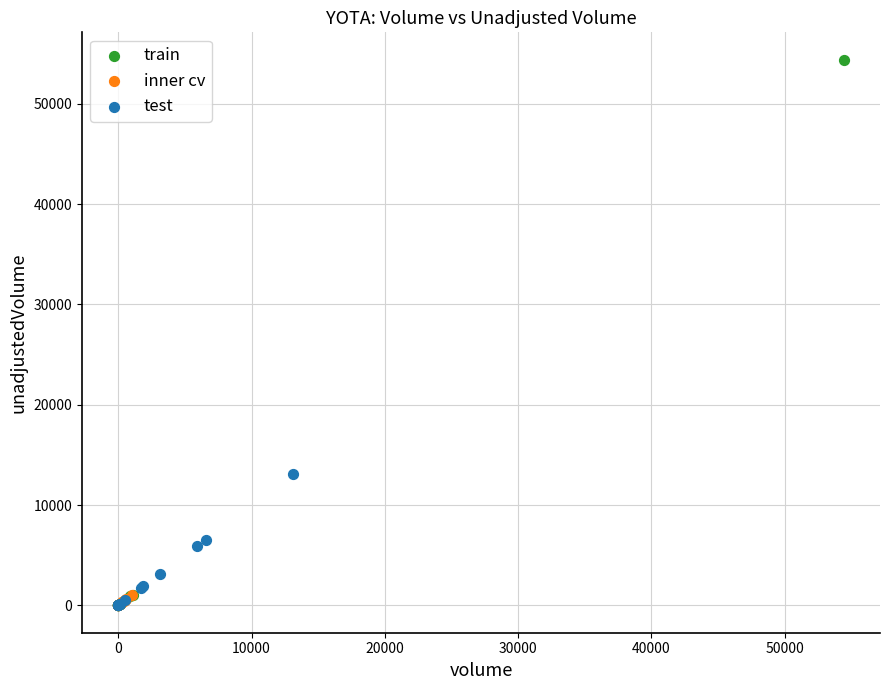

Which series reaches the maximum Y coordinate?

train